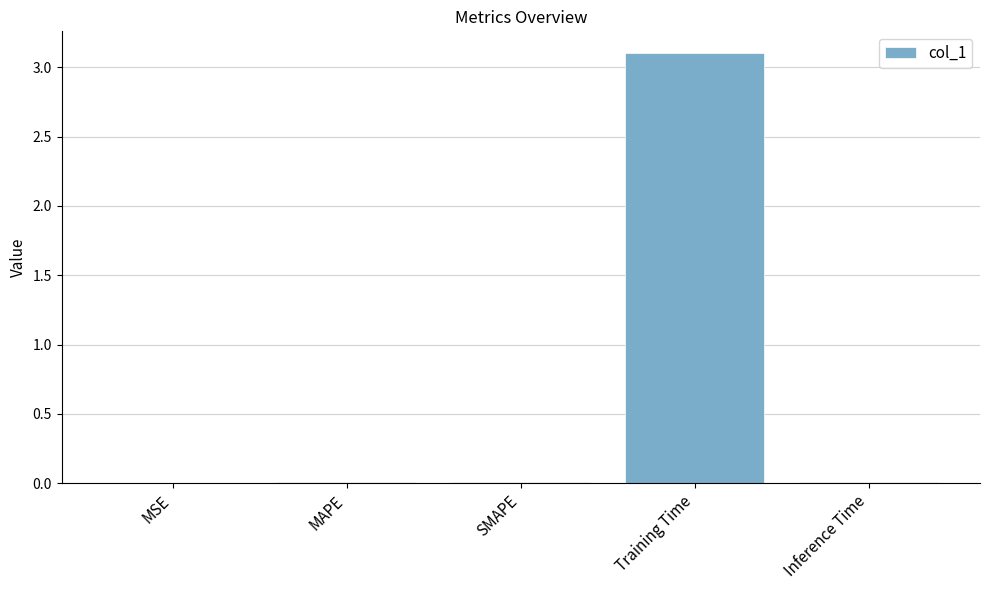

What is the approximate value at Training Time?

3.1